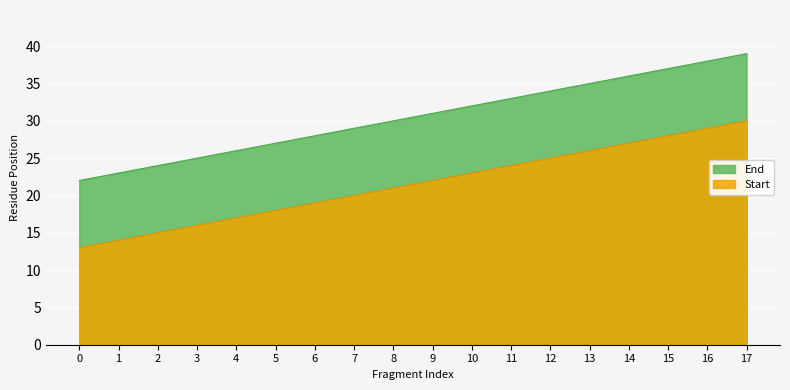

What is the sum of all Start values?

387